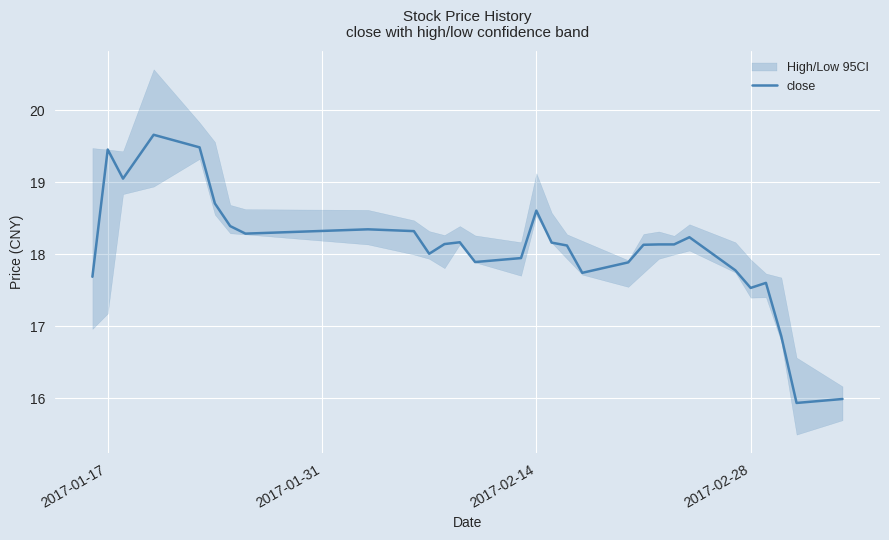

What is the lowest value of the close series?

15.9